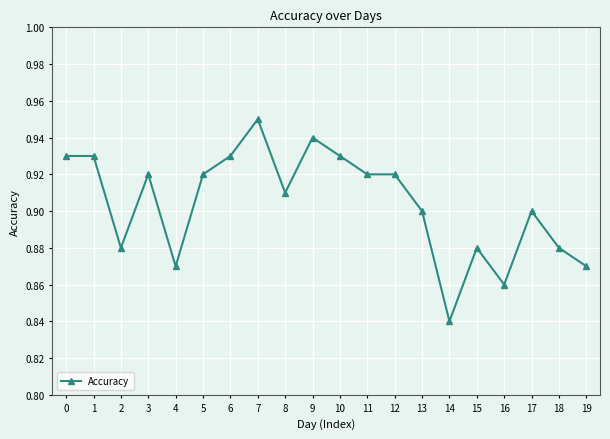

Which has a higher value, 7 or 3?

7